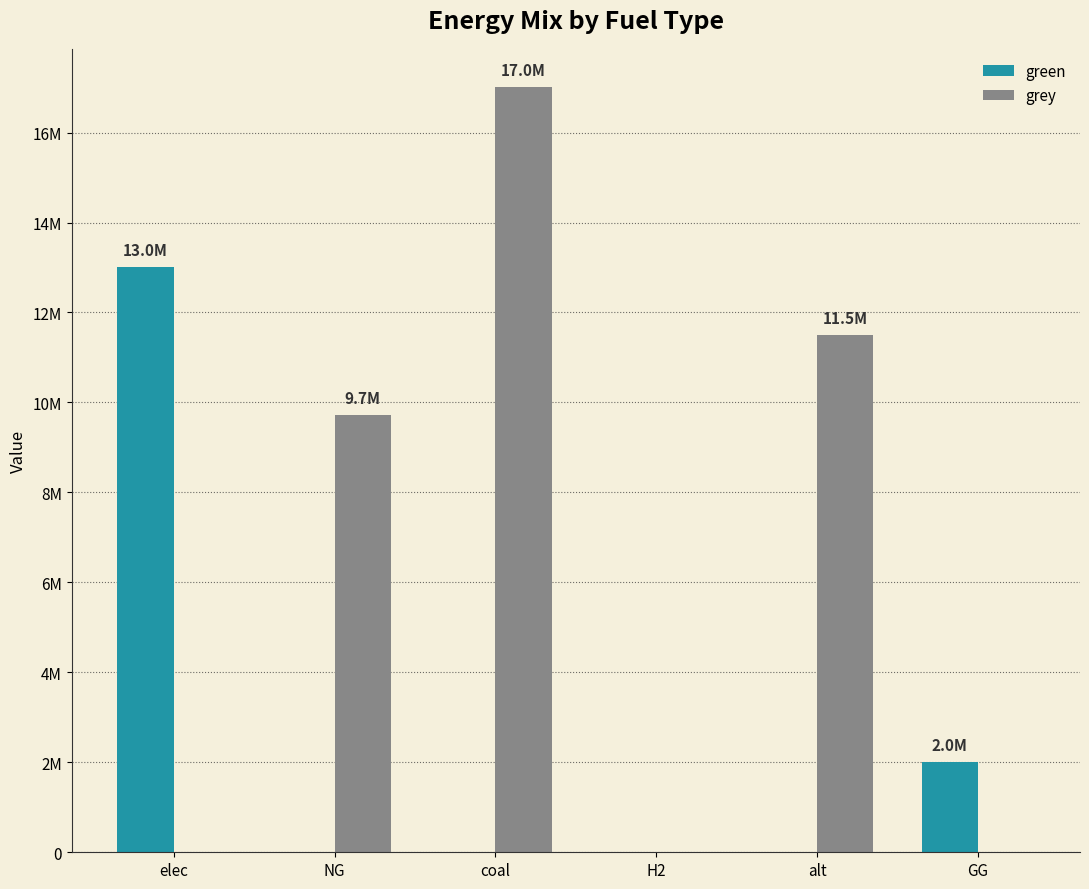

What is the difference between the second highest and second lowest values in the green series?

2000000.0